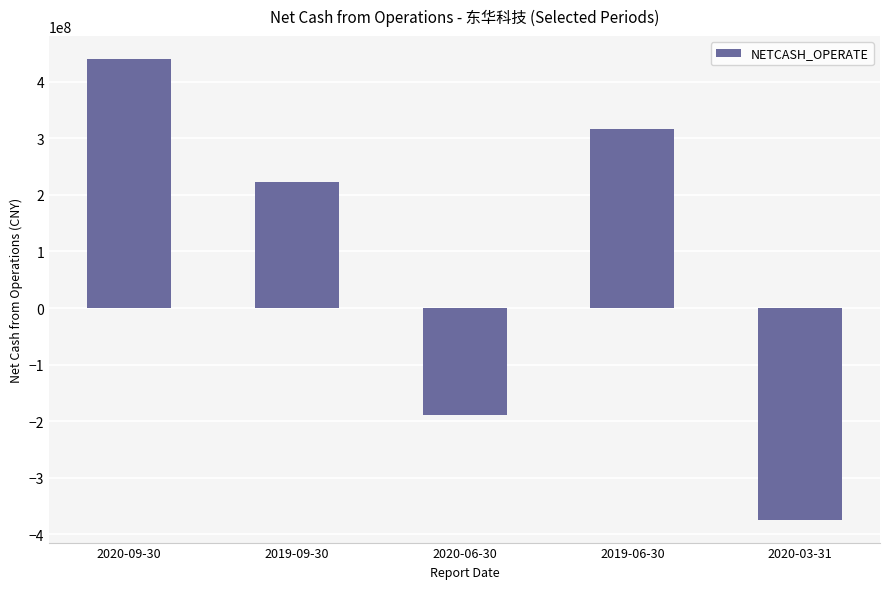

What is the sum of all values?

415661484.9